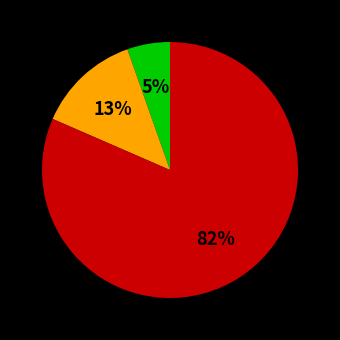

Is there any slice that represents more than half of the pie?

Yes